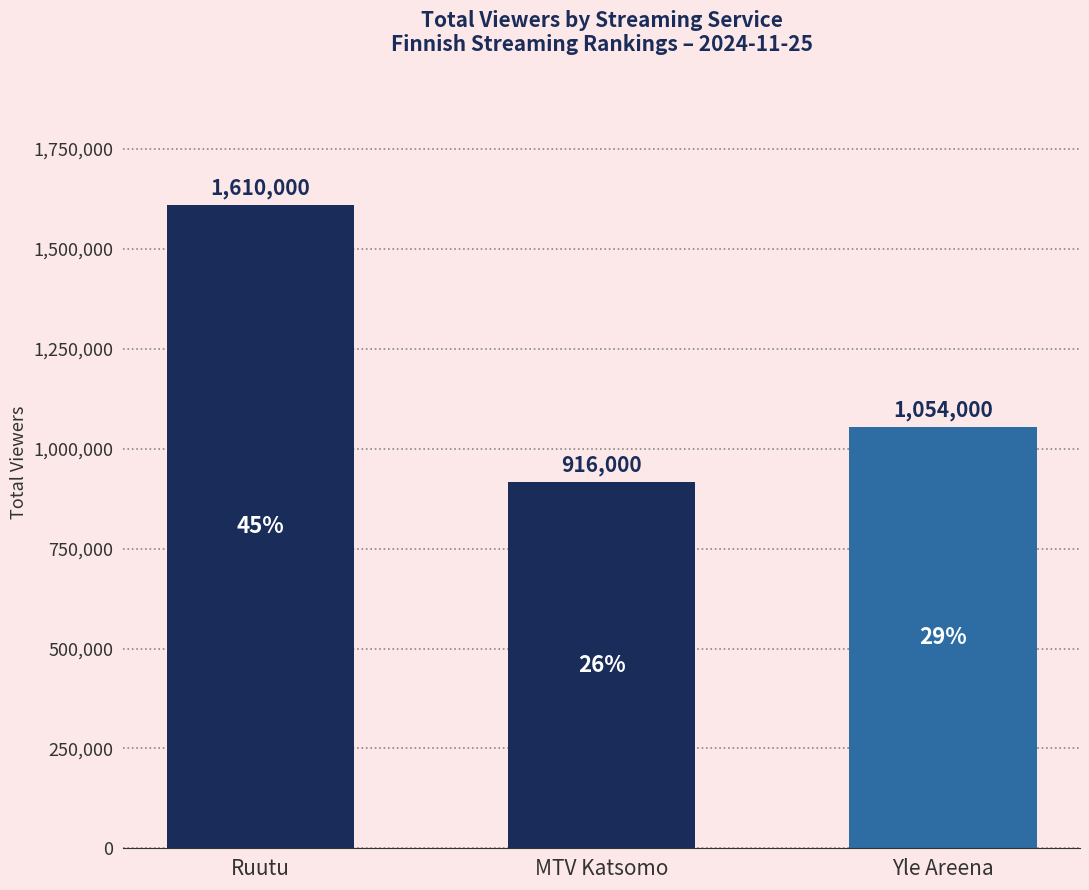

Which label corresponds to the smallest value in the chart?

MTV Katsomo